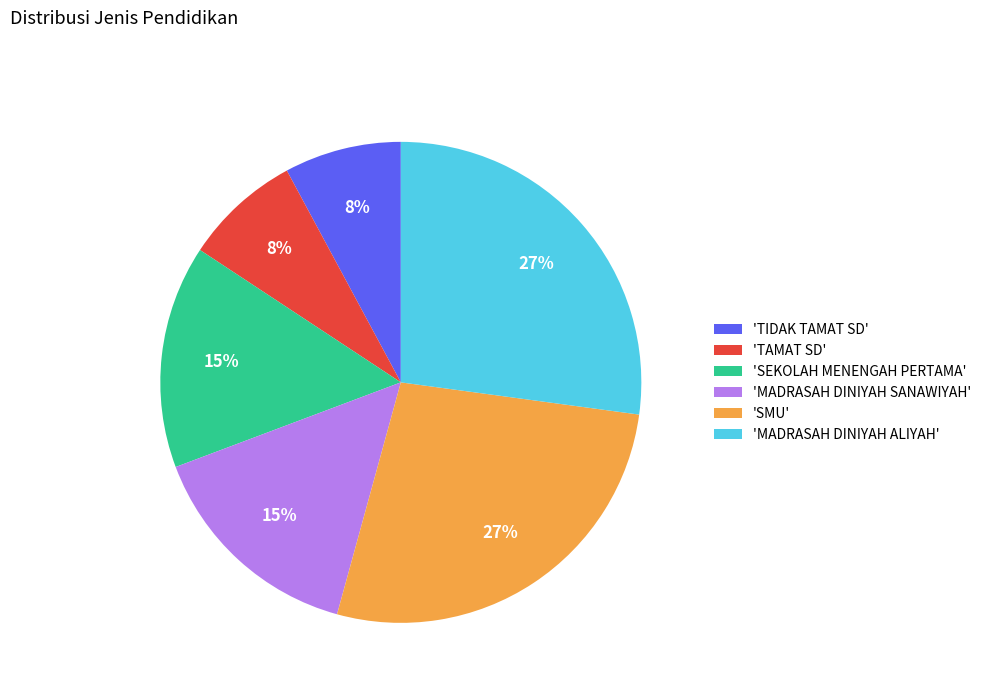

Is it true that 'MADRASAH DINIYAH SANAWIYAH' is 15% of the pie?

True